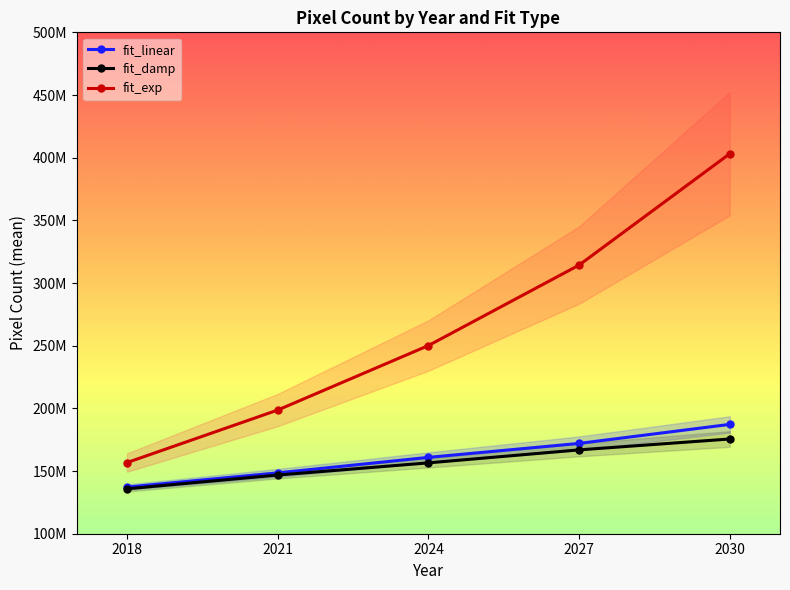

What are all the series names shown in the legend?

fit_linear, fit_damp, fit_exp